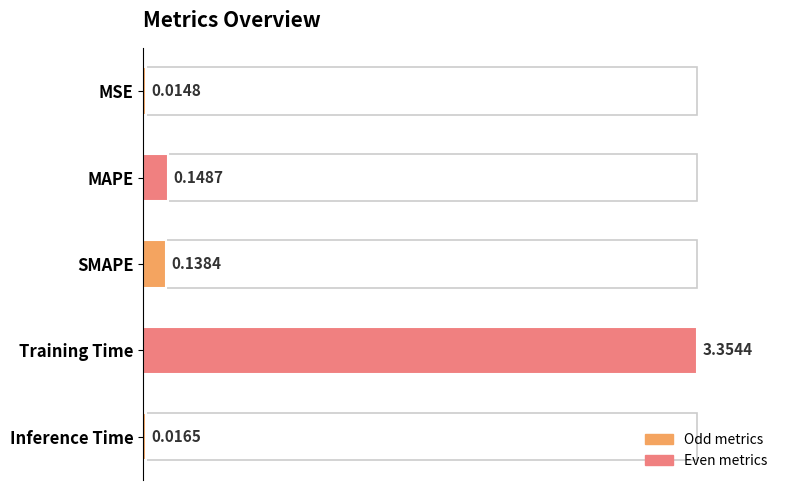

At which category does the chart reach its minimum across all series?

MSE